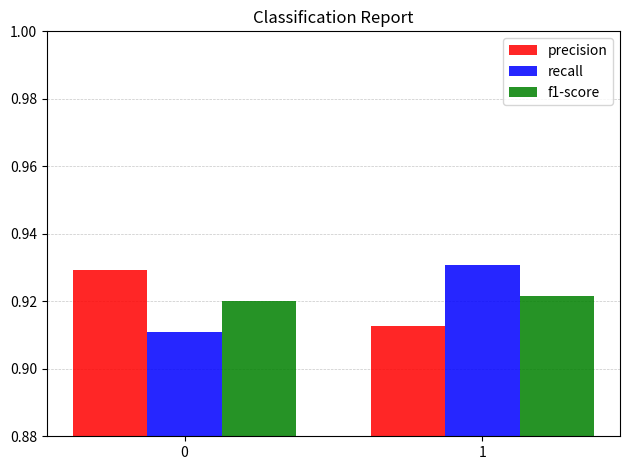

List the series in order of their peak value, lowest first.

f1-score, precision, recall